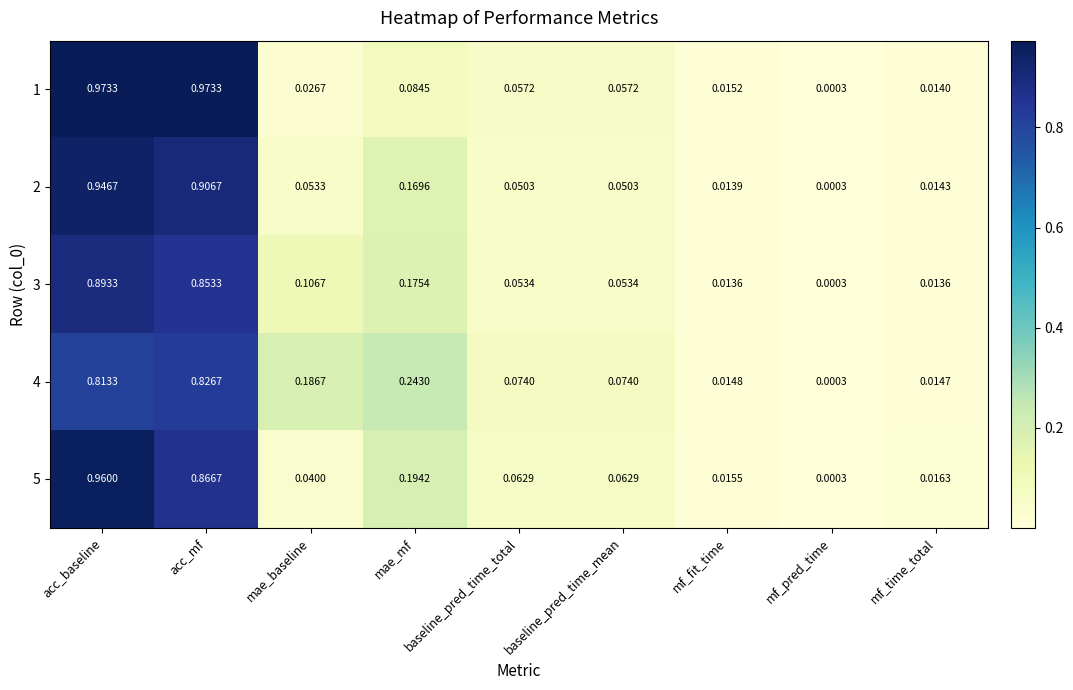

How many data points does each series have?

9